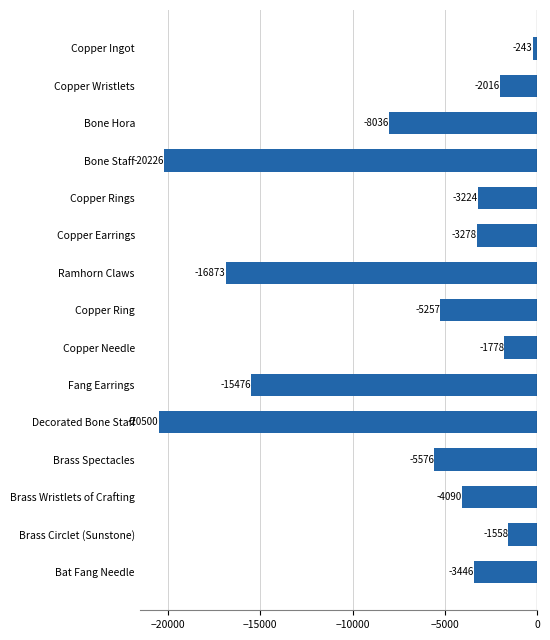

List the labels in order of value, smallest first.

Decorated Bone Staff, Bone Staff, Ramhorn Claws, Fang Earrings, Bone Hora, Brass Spectacles, Copper Ring, Brass Wristlets of Crafting, Bat Fang Needle, Copper Earrings, Copper Rings, Copper Wristlets, Copper Needle, Brass Circlet (Sunstone), Copper Ingot